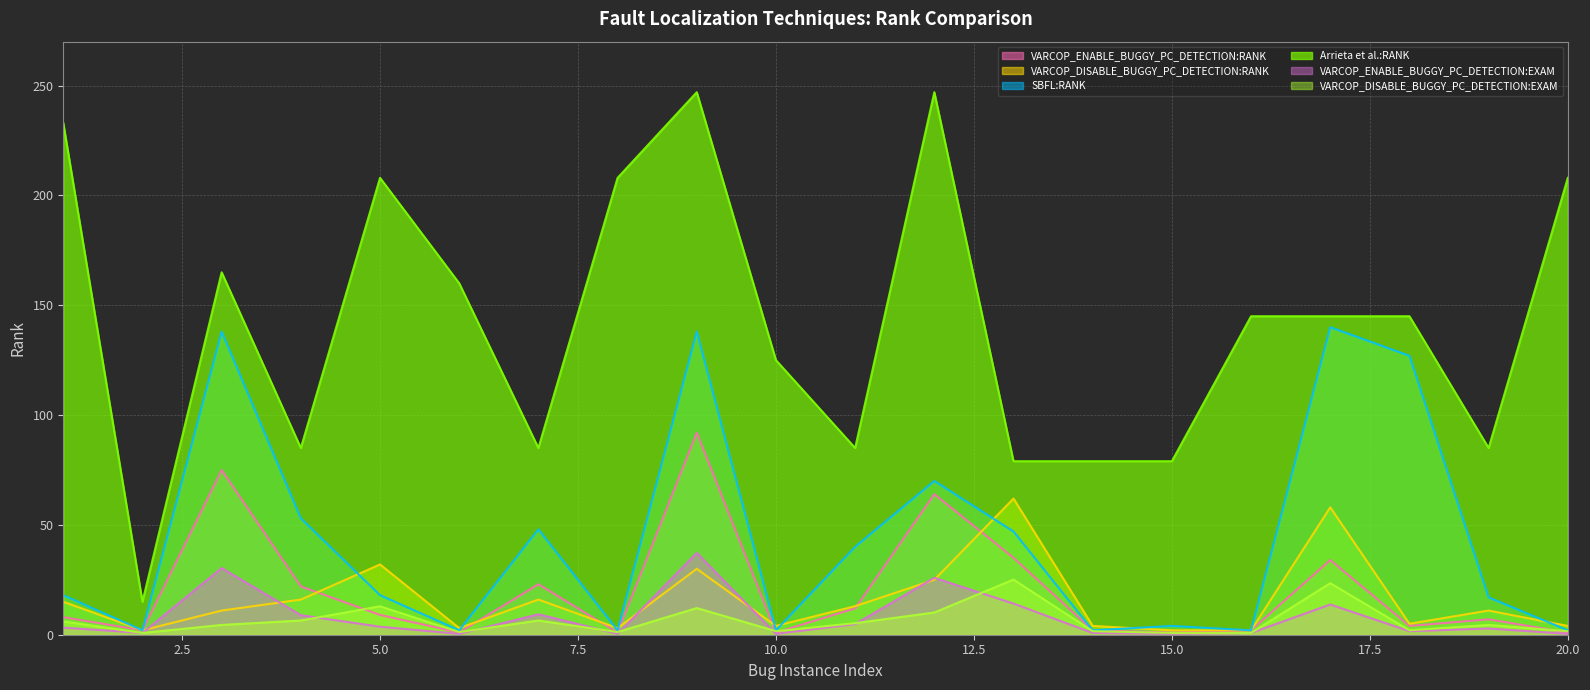

Rank the series at 8 from lowest to highest value.

VARCOP_ENABLE_BUGGY_PC_DETECTION:EXAM, VARCOP_ENABLE_BUGGY_PC_DETECTION:RANK, VARCOP_DISABLE_BUGGY_PC_DETECTION:EXAM, SBFL:RANK, VARCOP_DISABLE_BUGGY_PC_DETECTION:RANK, Arrieta et al.:RANK